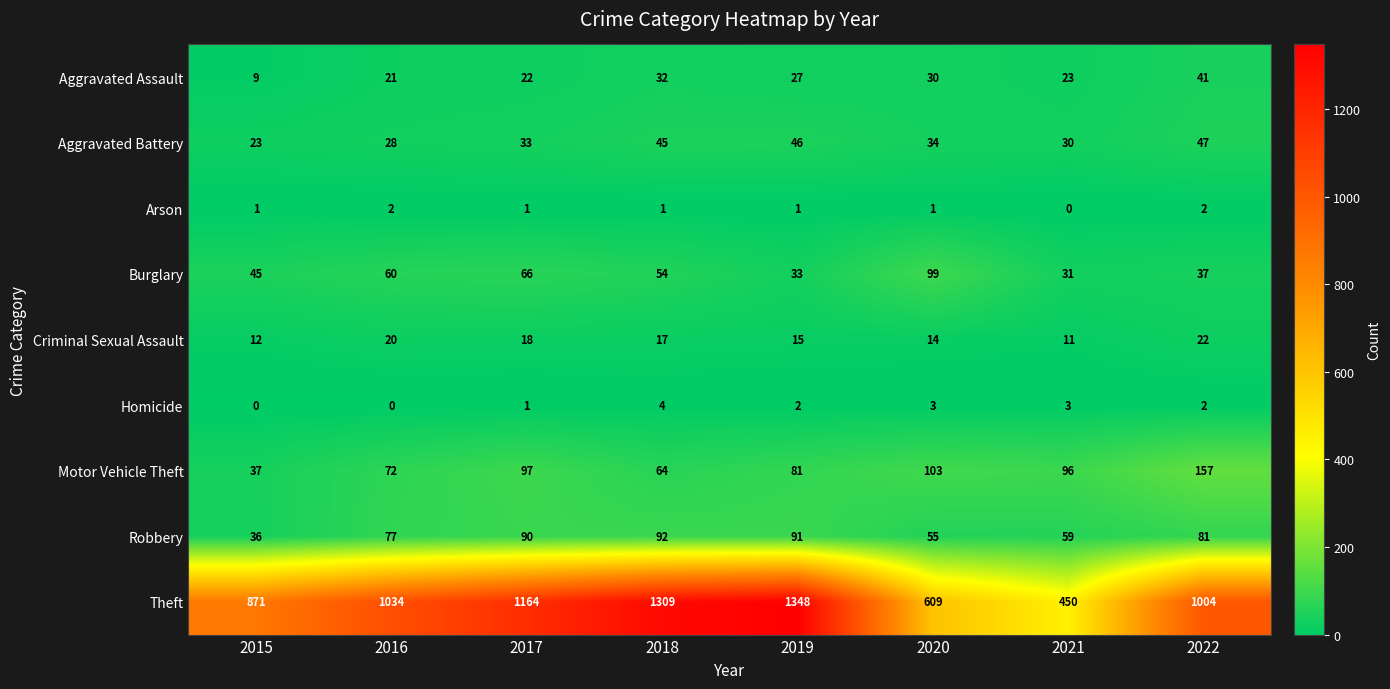

The Theft series shows 2052 at 2019. True or false?

False